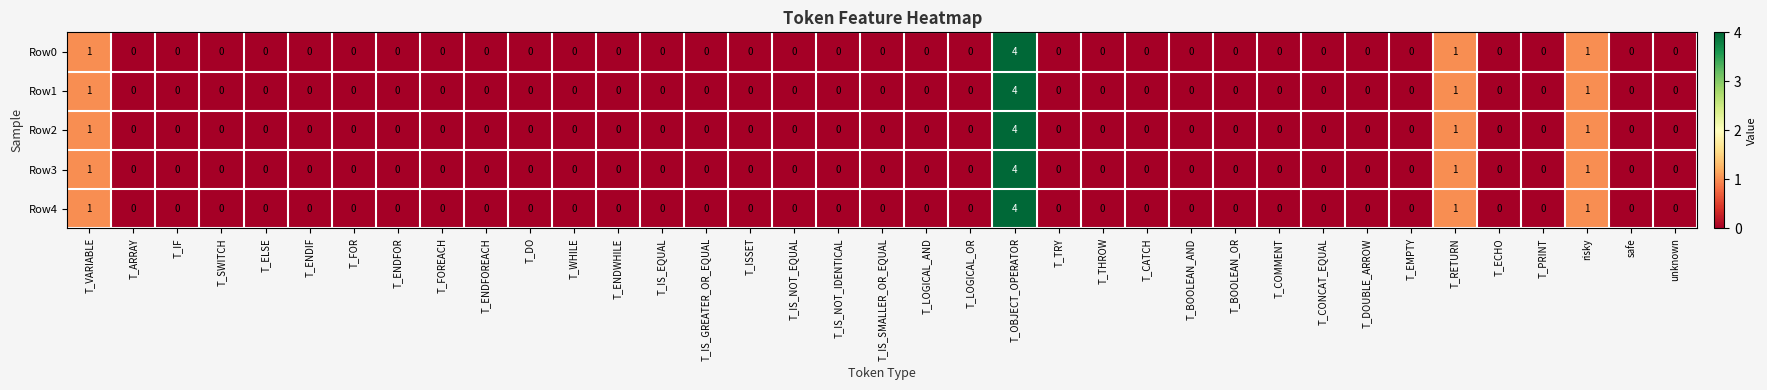

At which category does the chart reach its peak across all series?

T_OBJECT_OPERATOR